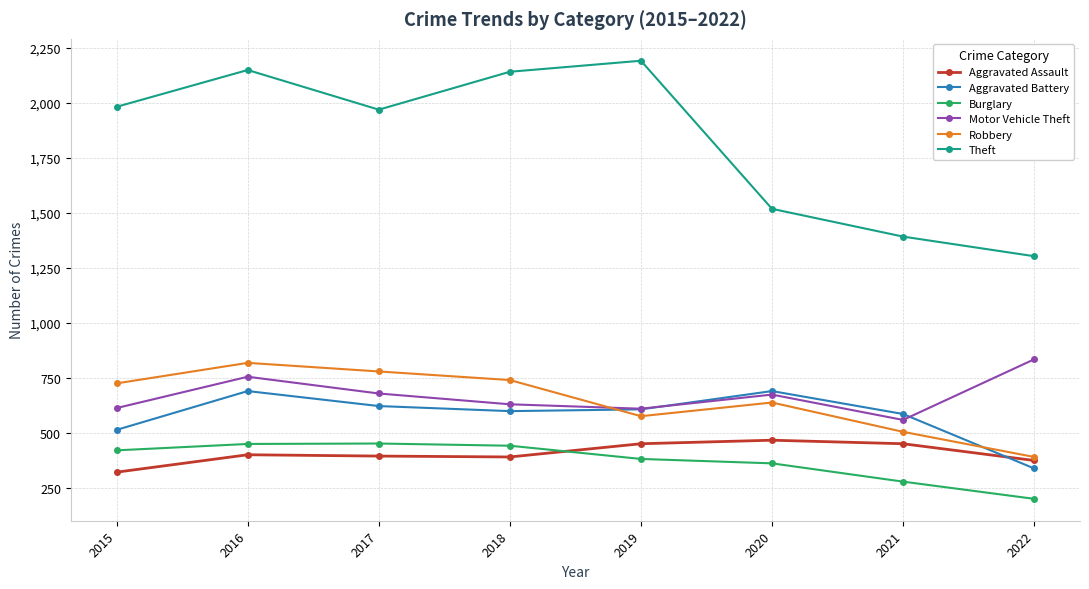

What is the minimum value shown in the chart?

202